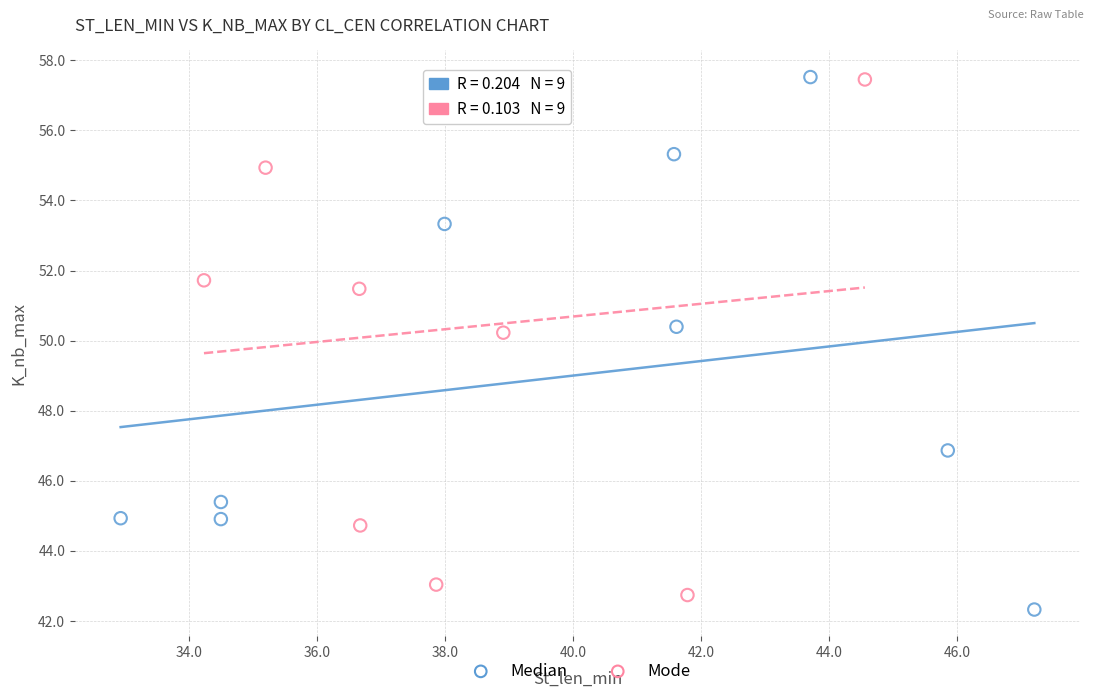

What are all the series names shown in the legend?

Median, Mode